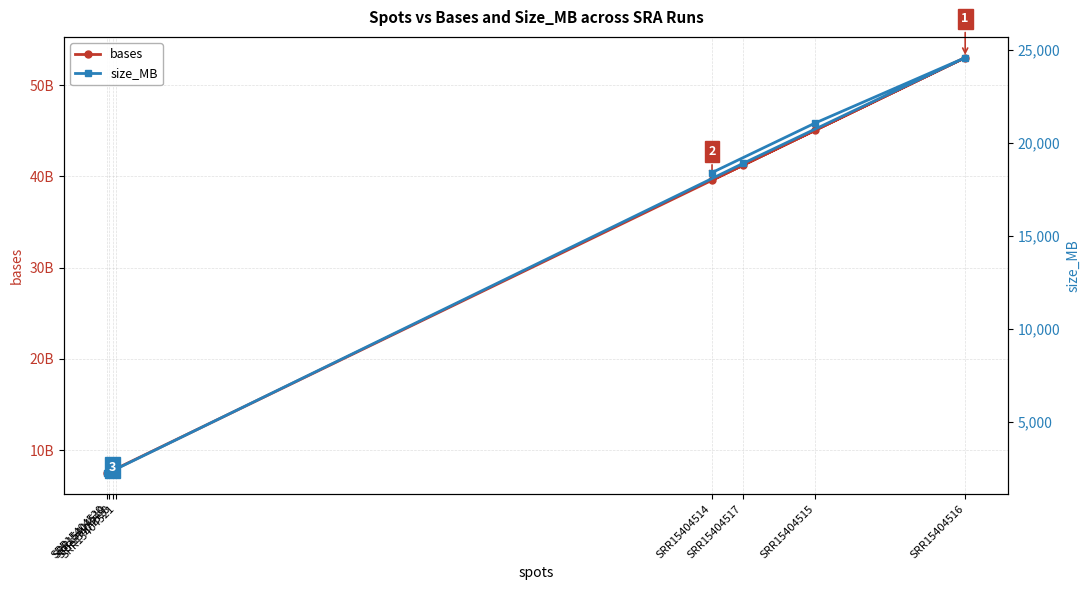

At which category is the sum across all series the highest?

SRR15404516